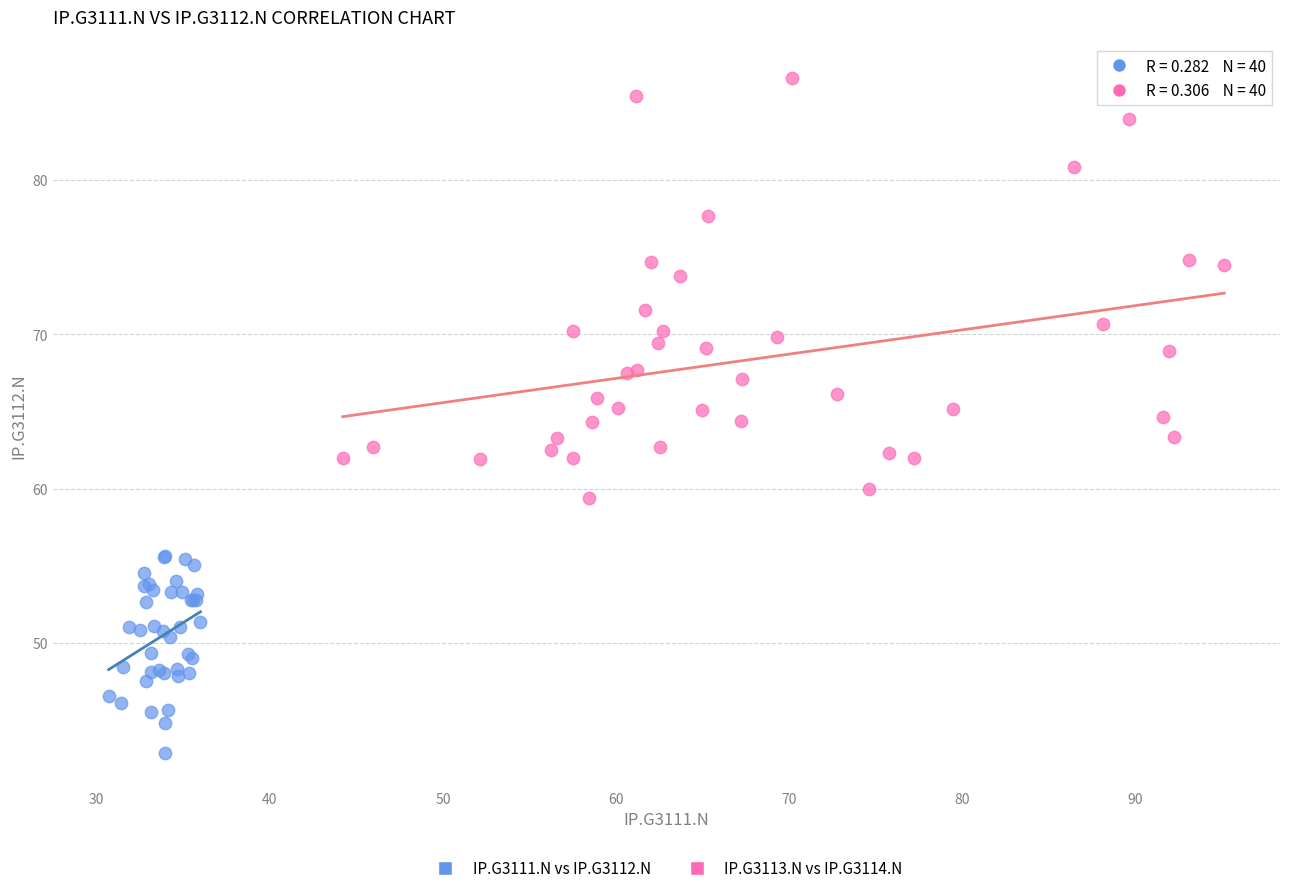

What are all the series names shown in the legend?

IP.G3111.N vs IP.G3112.N, IP.G3113.N vs IP.G3114.N